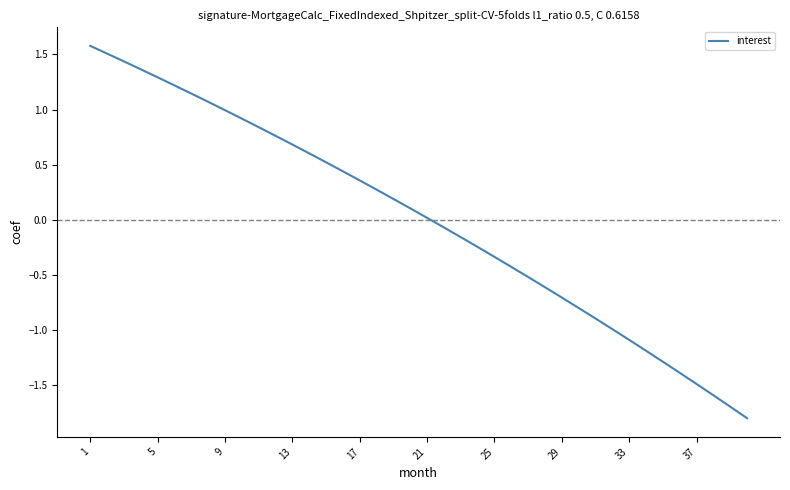

What is the difference between the maximum and minimum values?

3.4